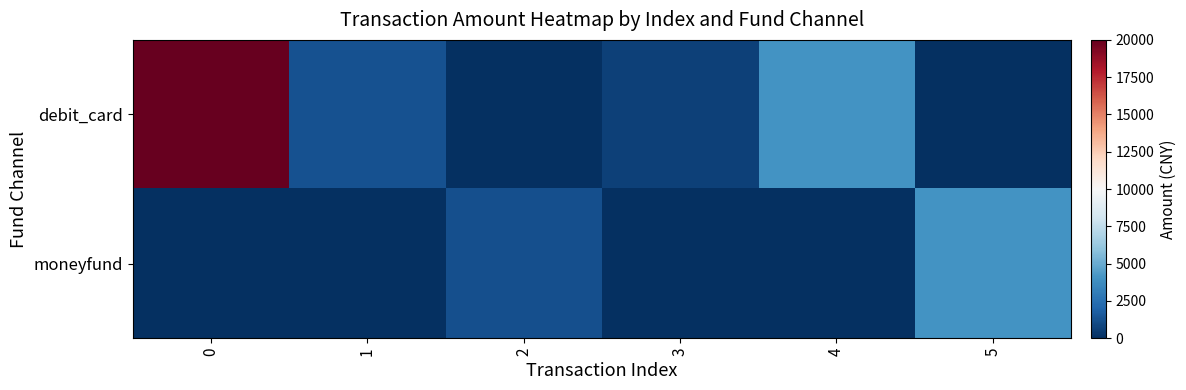

Reading left to right, extract all data points from this chart.

debit_card: 0=20000.0	1=1300.0	2=0.0	3=648.0	4=4000.0	5=0.0
moneyfund: 0=0.0	1=0.0	2=1201.2	3=0.0	4=0.0	5=4000.0